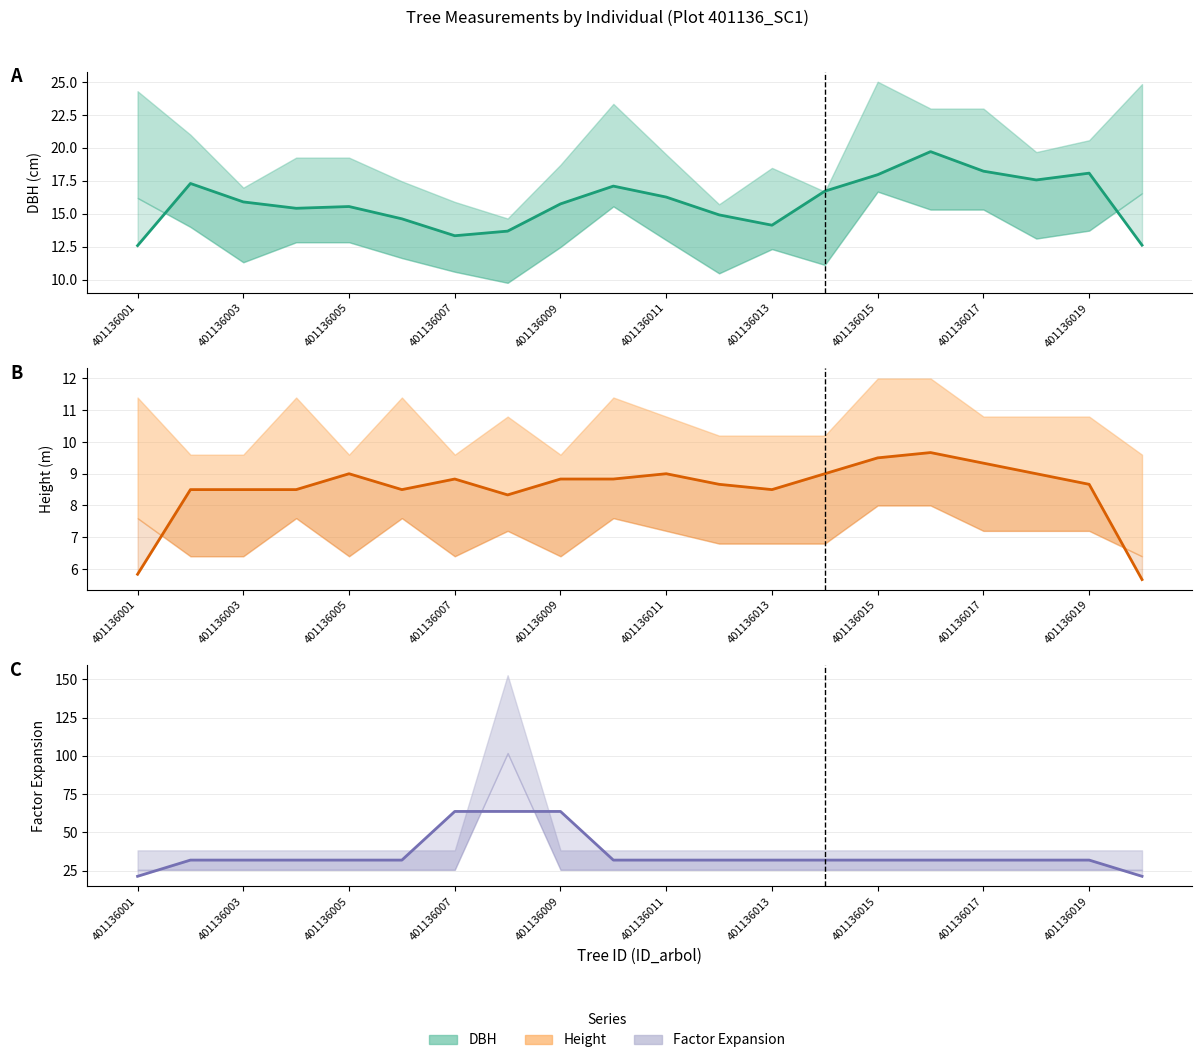

In dbh, how many points are higher than both neighbors (excluding endpoints)?

5